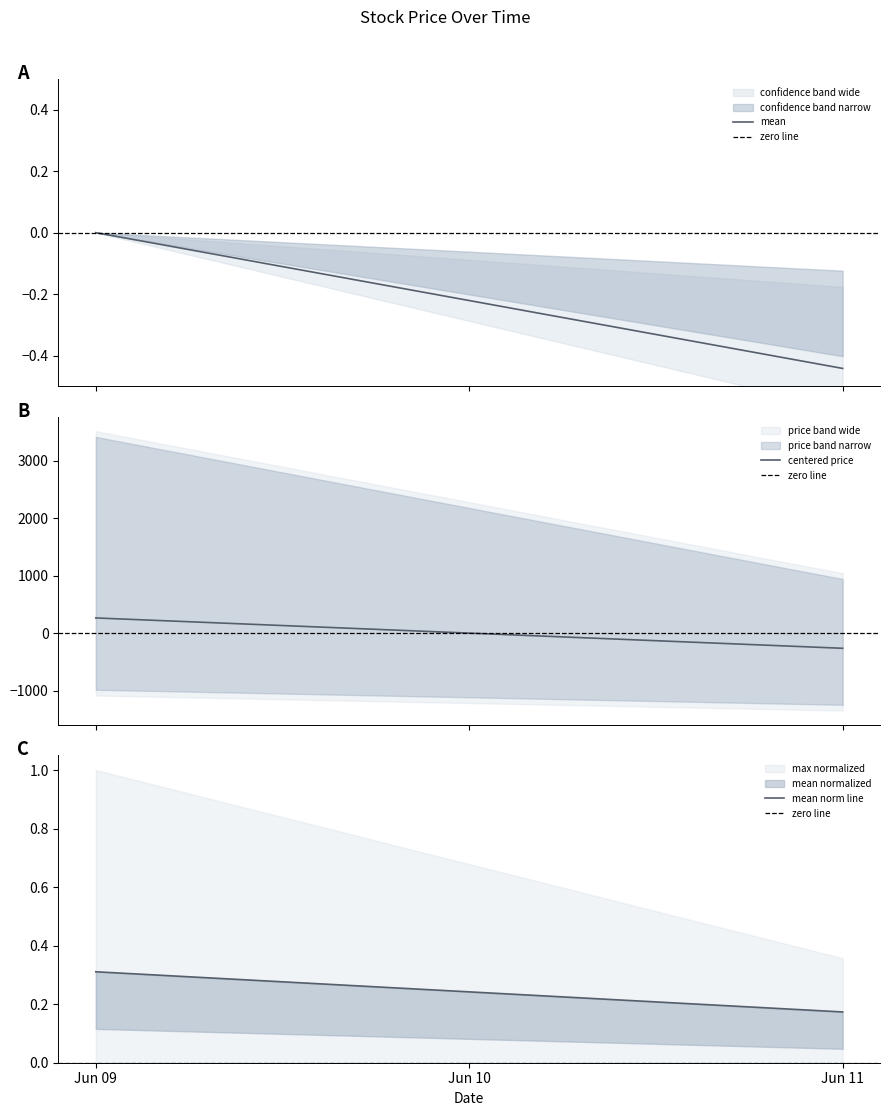

Reading left to right, transcribe all the data shown in this chart.

mean: 0.0	-0.4
zero line: 0.0	0.0
centered price: 264.2	-264.2
mean norm line: 0.3	0.2